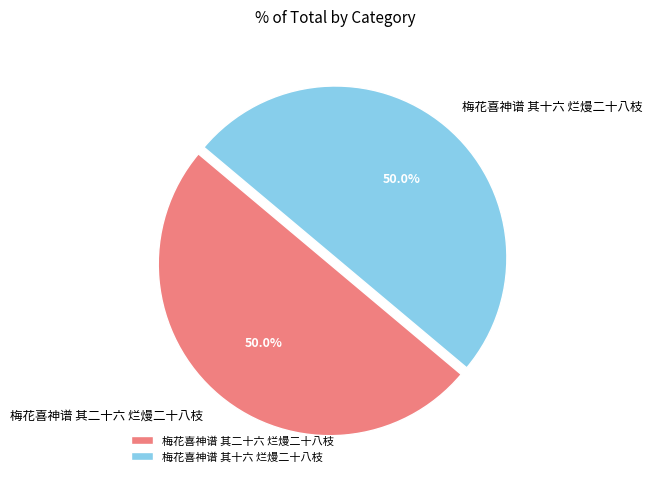

What portion of the pie excludes 梅花喜神谱 其二十六 烂熳二十八枝?

50.0%